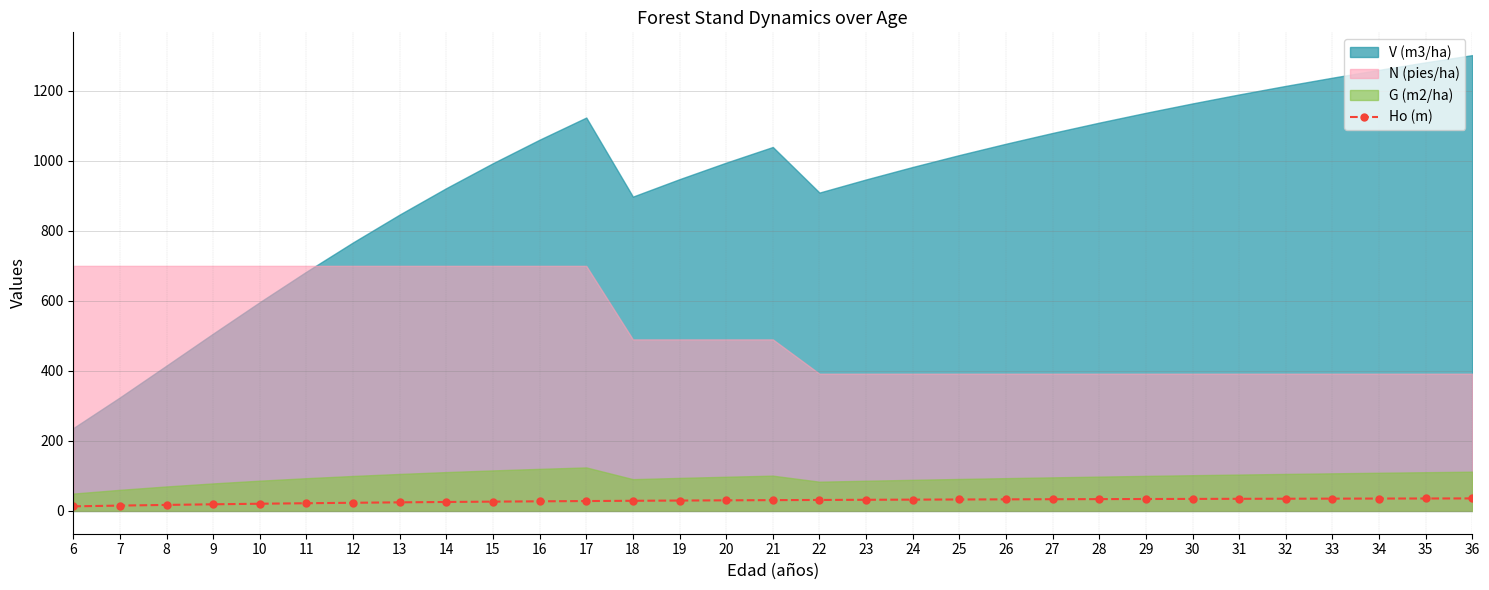

Is it true that Ho (m) equals 34.4 at 30?

True